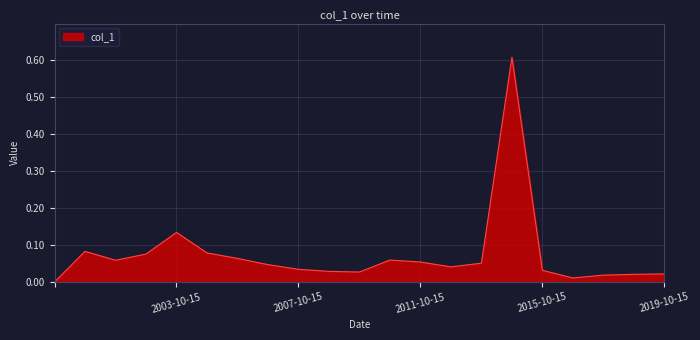

How many points are higher than both their immediate neighbors (excluding endpoints)?

4